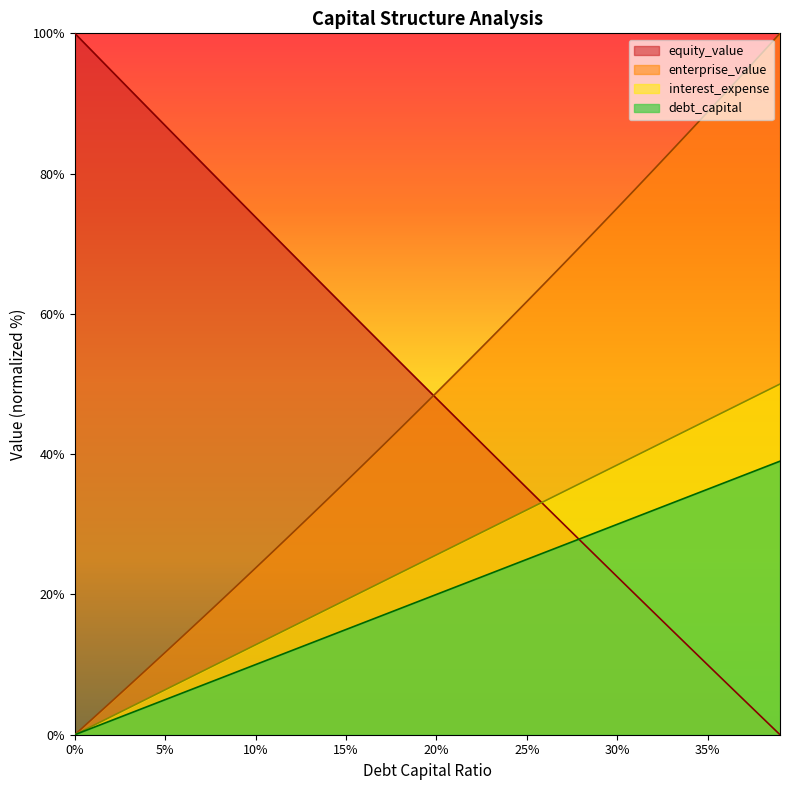

Is the value of equity_value at 0.18 greater than the value of interest_expense at 0.23?

Yes